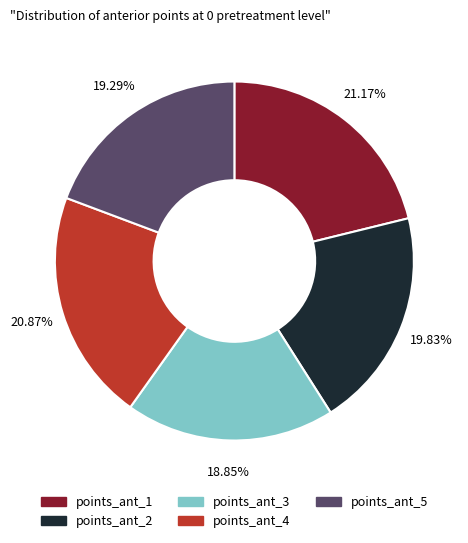

Is there a majority slice in this chart?

No